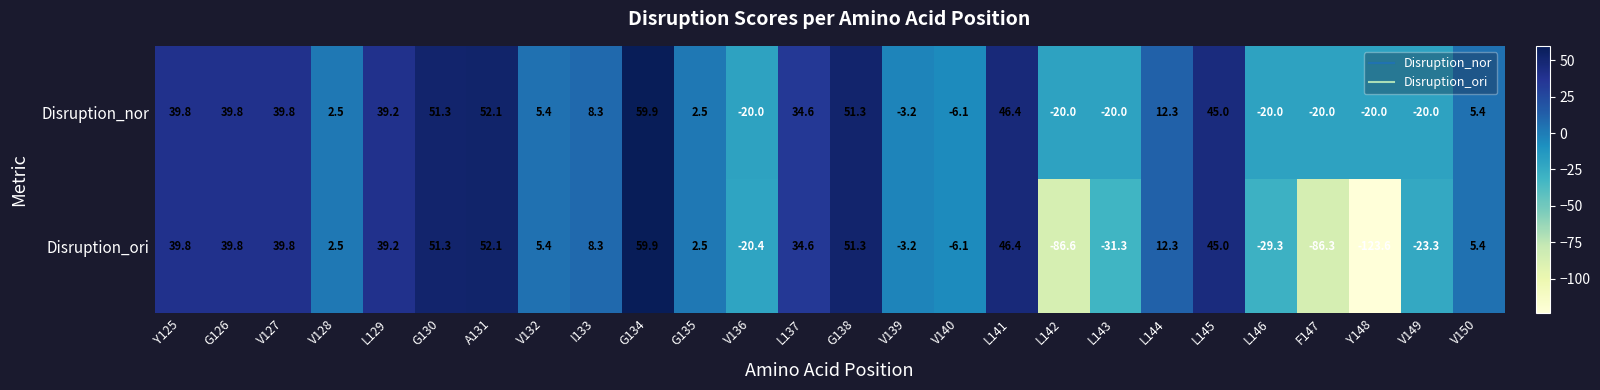

True or false: Disruption_ori has a value of 45.0 at L145.

True